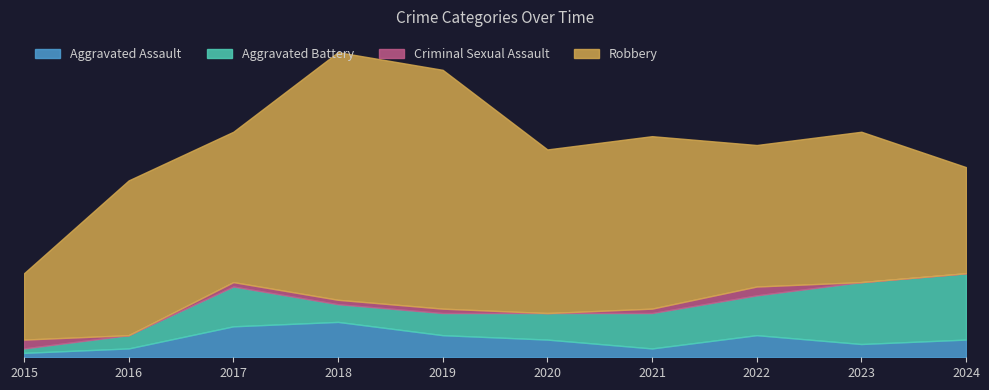

At how many categories does at least one series exceed 43?

2